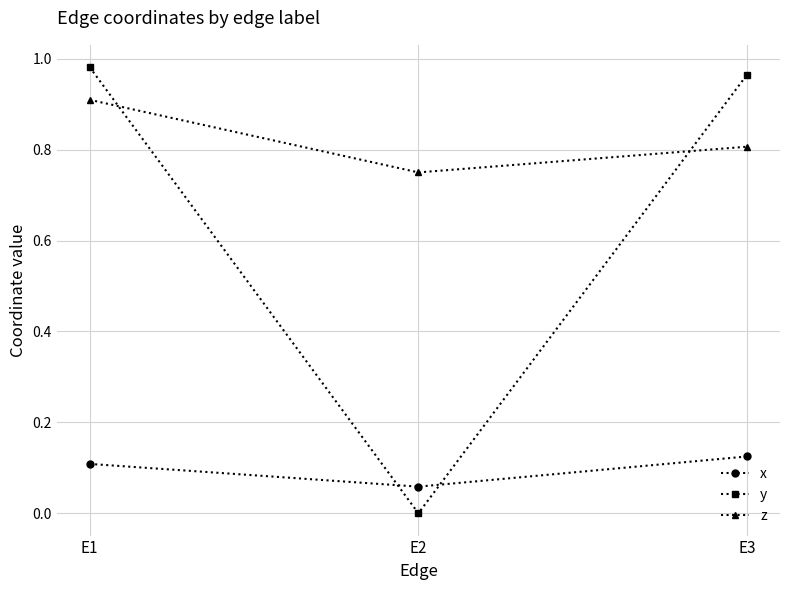

How many data points in y are above 0?

2